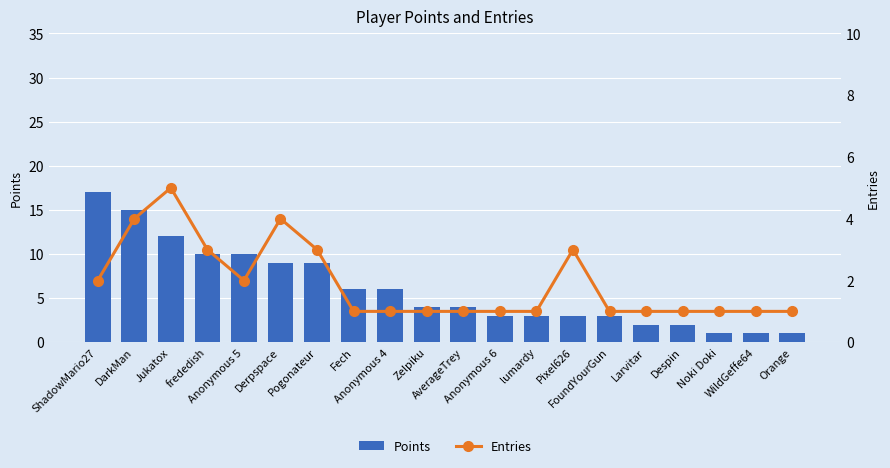

What is the sum of all Points values?

121